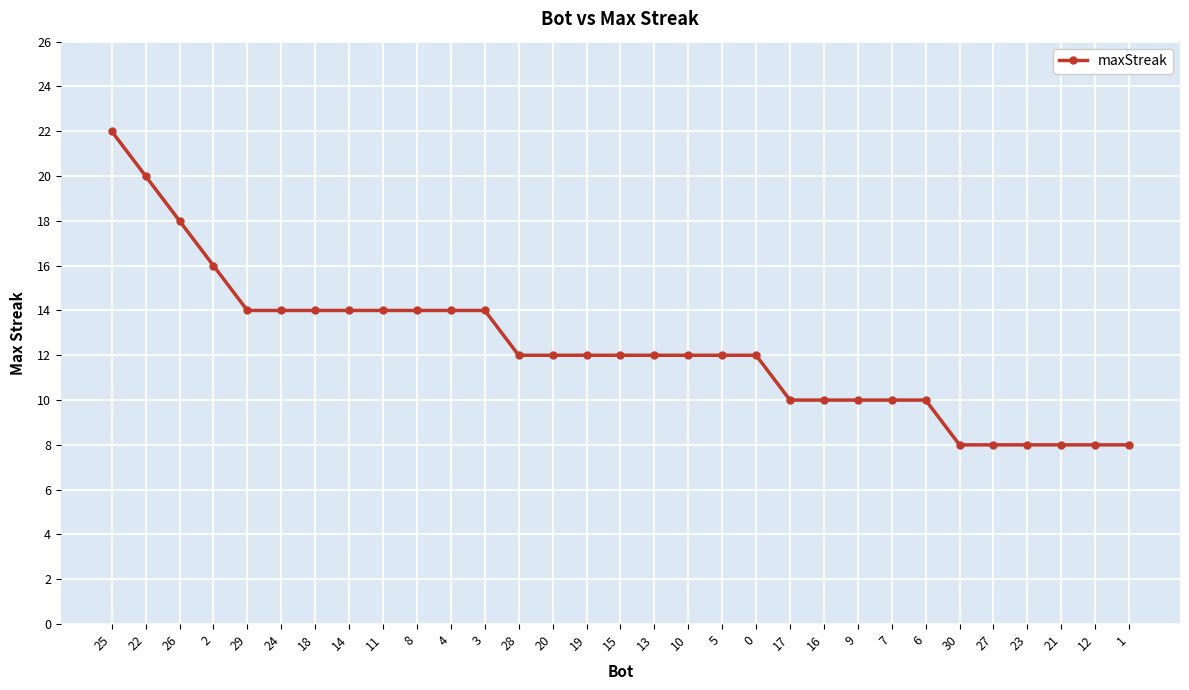

What is the difference between the maximum and minimum values?

14